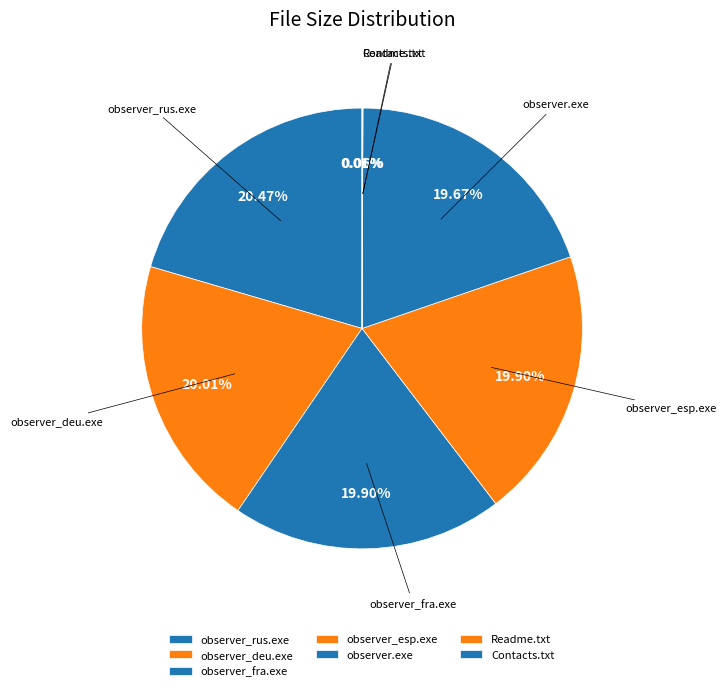

What is the ratio of the value at observer.exe to the value at observer_deu.exe?

1.0